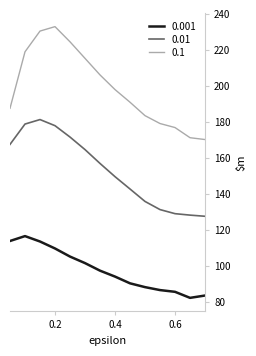

What is the average value of the 0.1 series?

199.0